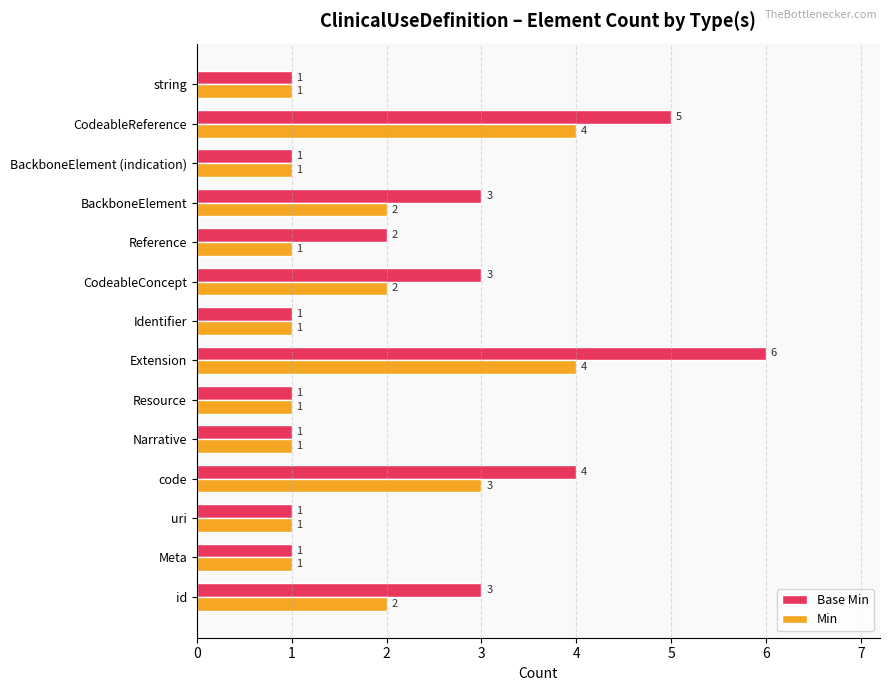

Is the value of Min at Narrative greater than the value of Base Min at Reference?

No